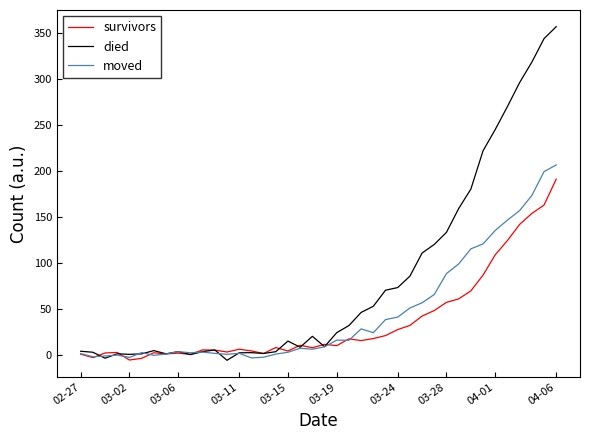

What is the lowest value of the died series?

-5.8